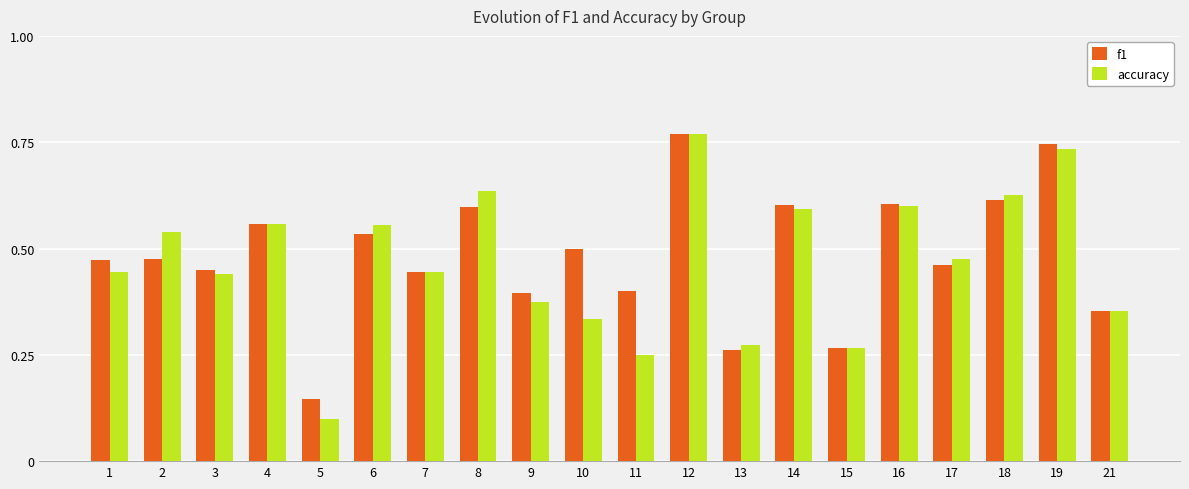

What is the sum of all f1 values?

9.6